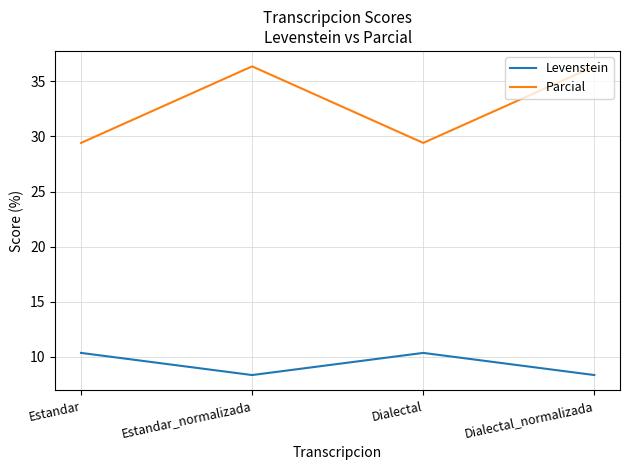

Where is the first local maximum for Parcial?

Estandar_normalizada